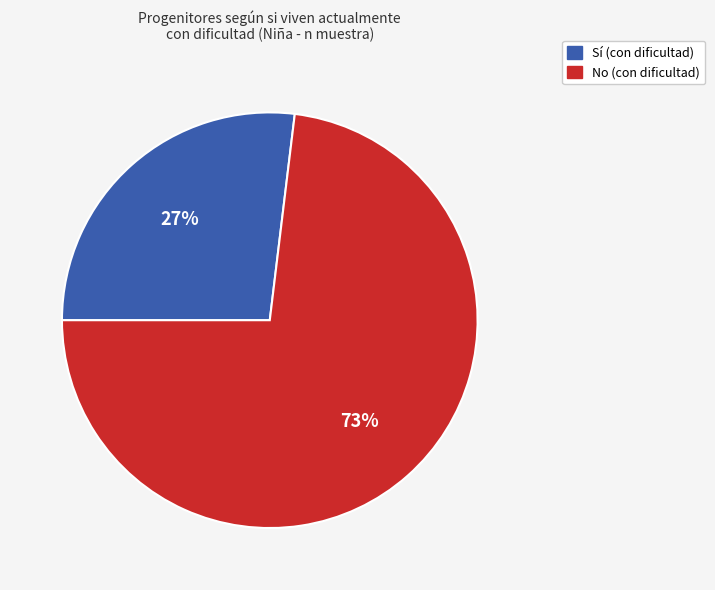

Is there any slice that represents more than half of the pie?

Yes